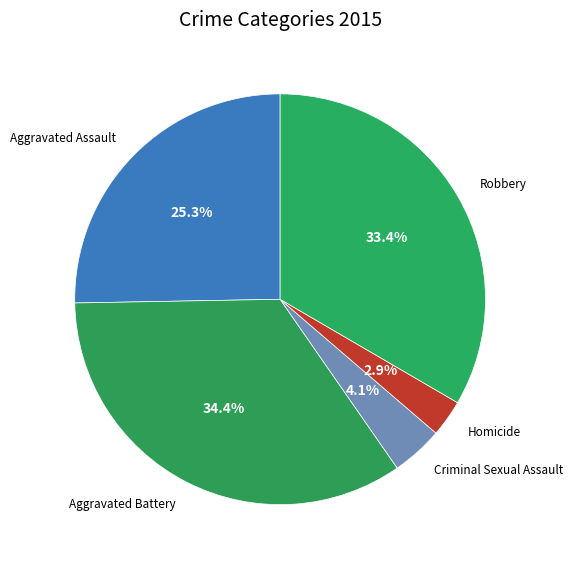

True or false: Homicide accounts for 3% of the total.

True